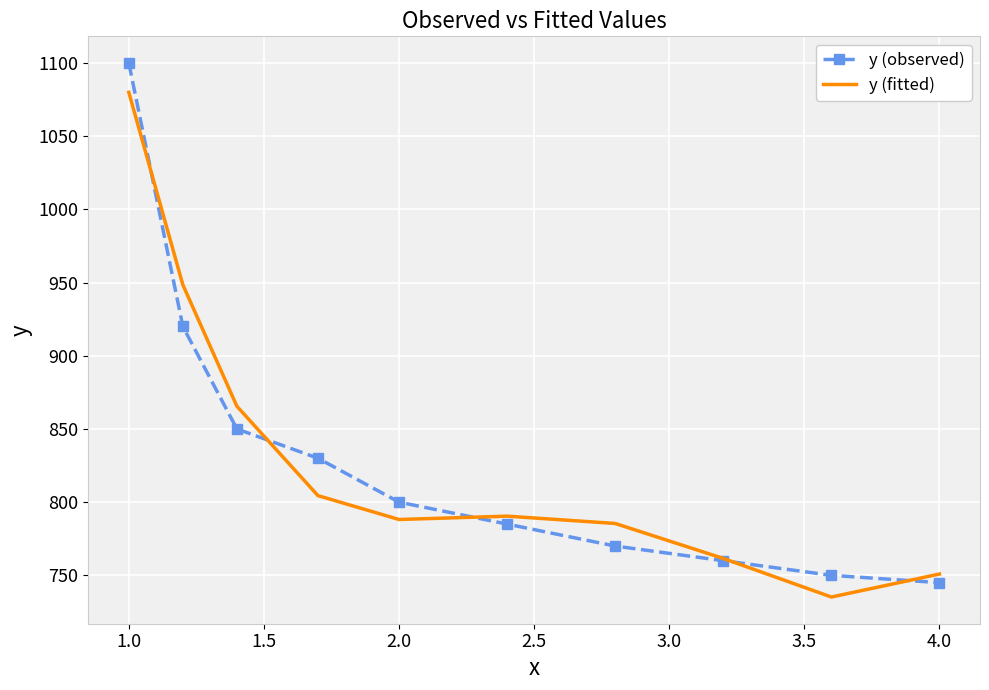

Which series has the widest spread of values?

y (observed)